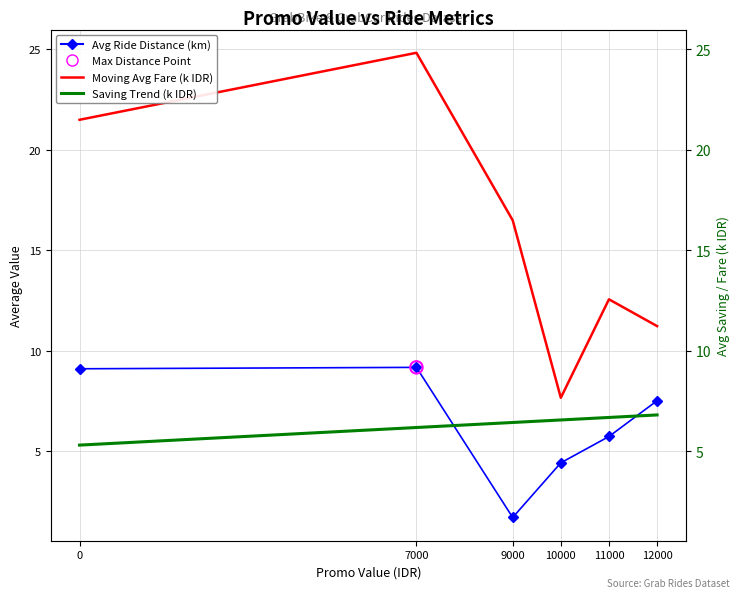

At which category is the sum across all series the highest?

7000